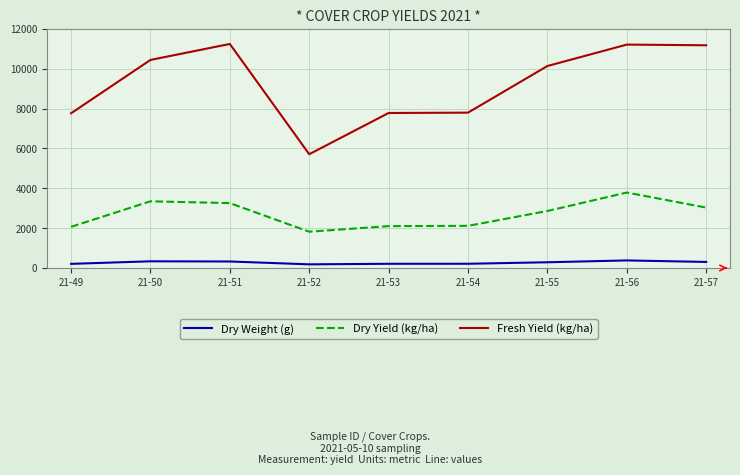

In Dry Yield (kg/ha), how many points are higher than both neighbors (excluding endpoints)?

2